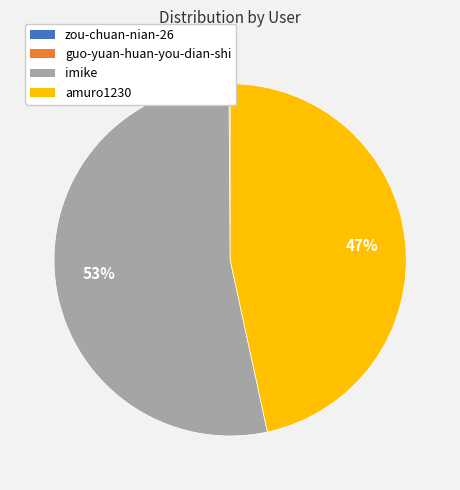

Is there any slice that represents more than half of the pie?

Yes